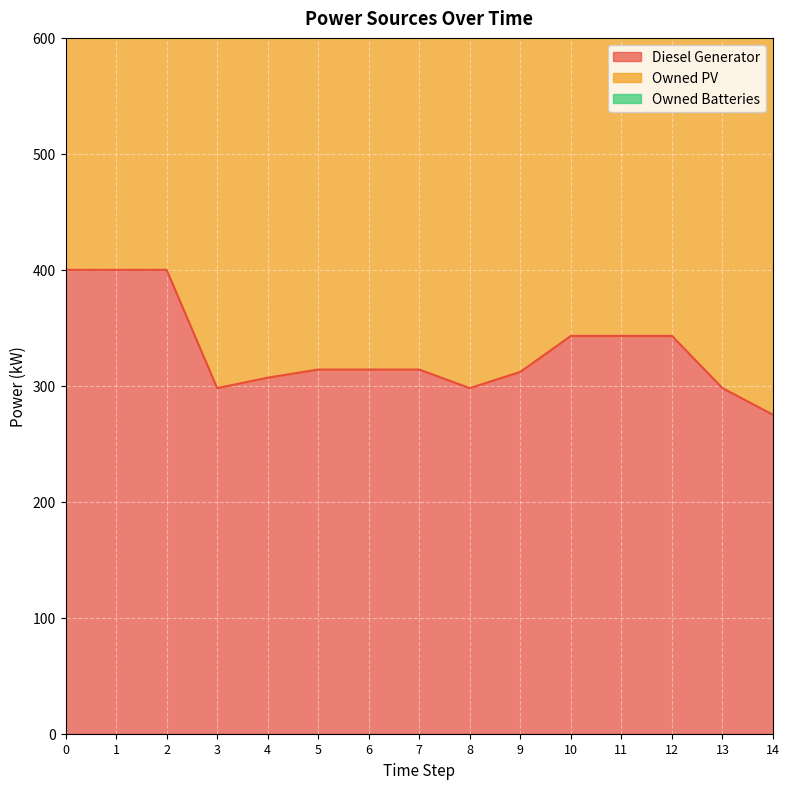

The value of Owned PV at 14 is 430. True or false?

True